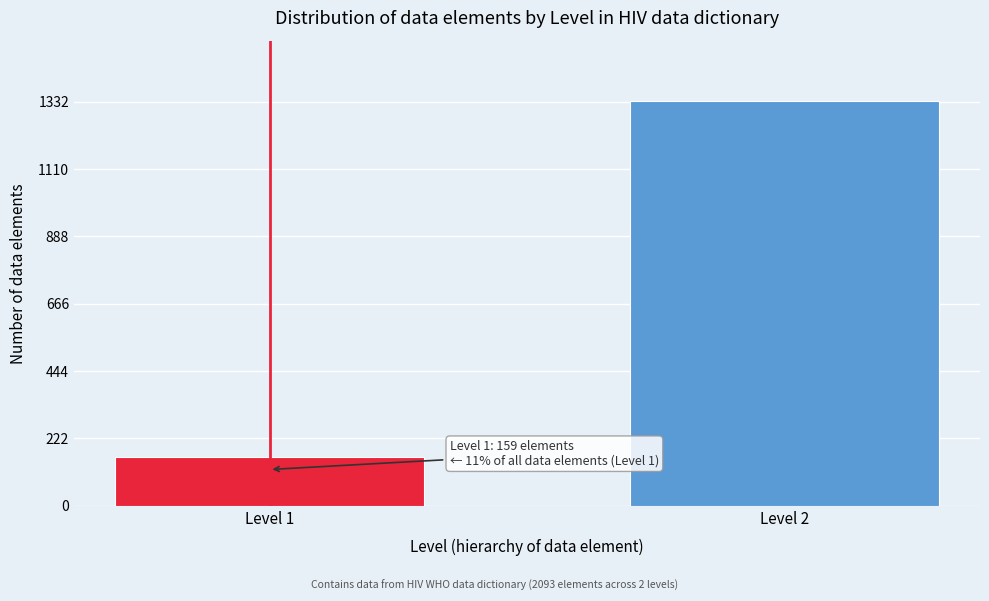

Reading right to left, extract all data points from this chart.

1333	159